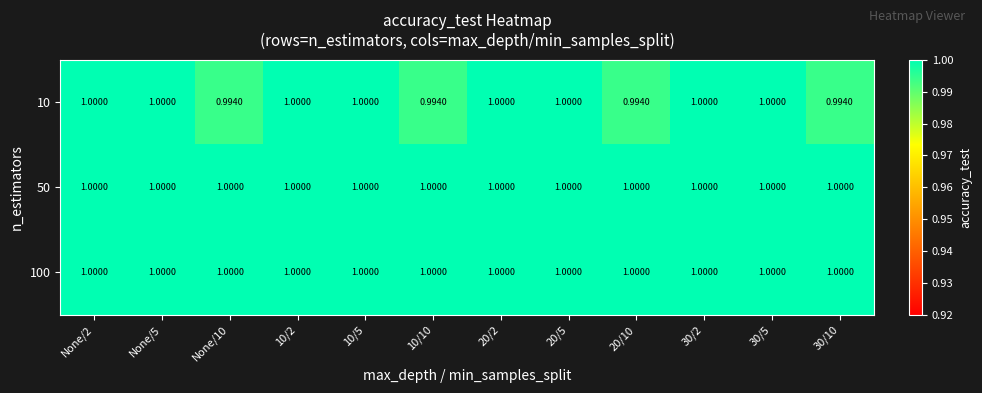

Is the value of 10 at 20/10 greater than the value of 50 at 10/2?

No